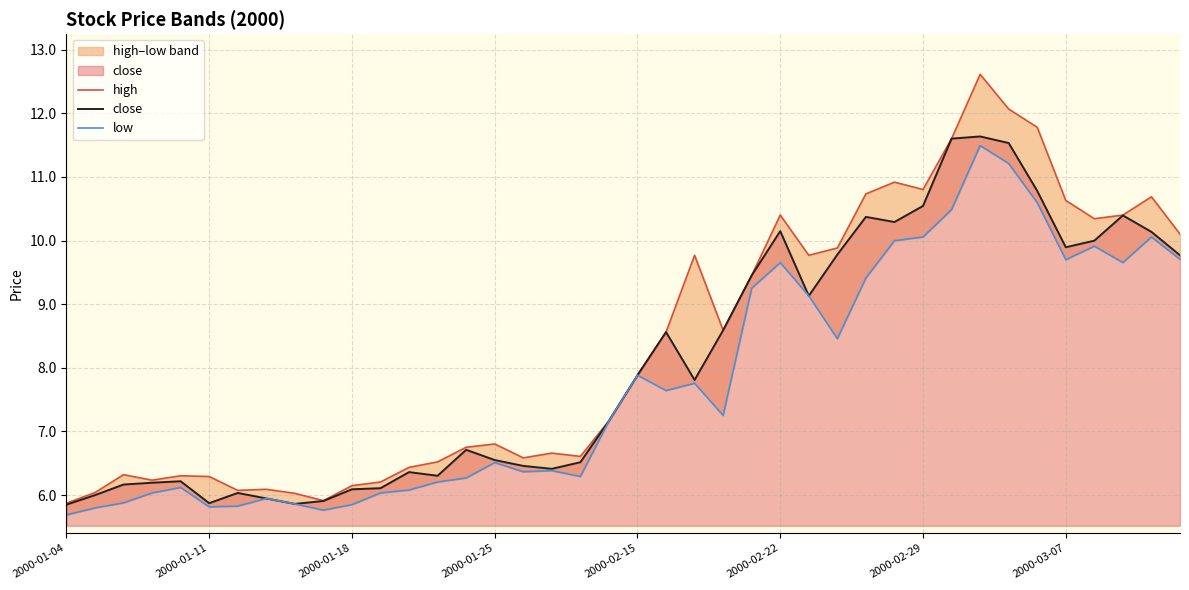

Where does the close series first go above 7?

19